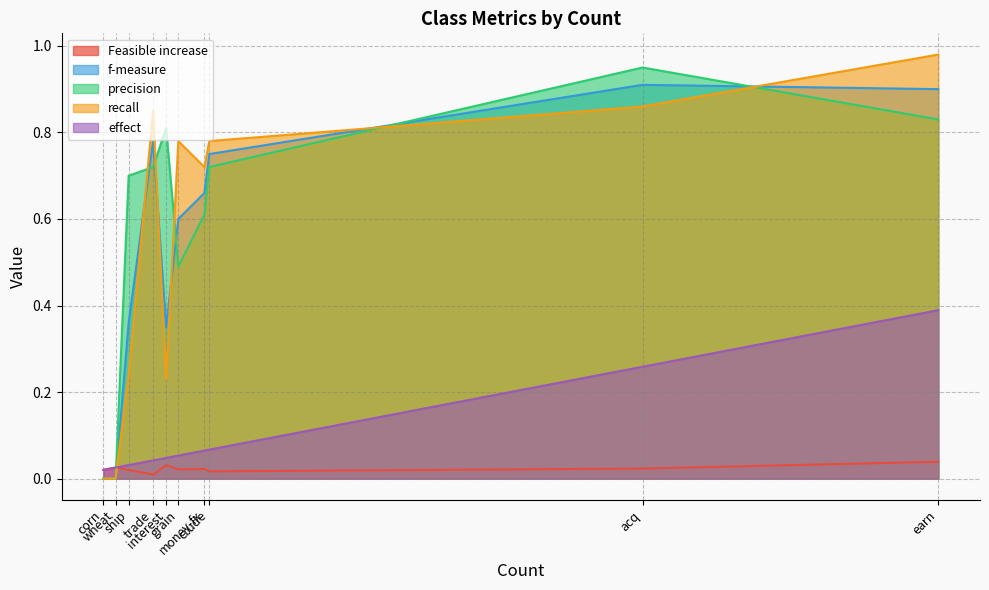

How many intersections are there between precision and Feasible increase?

1